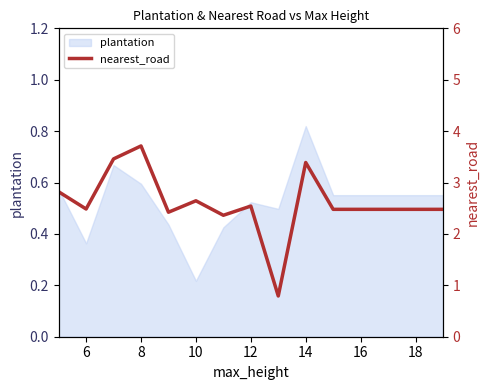

At which label is plantation closest to 0?

10